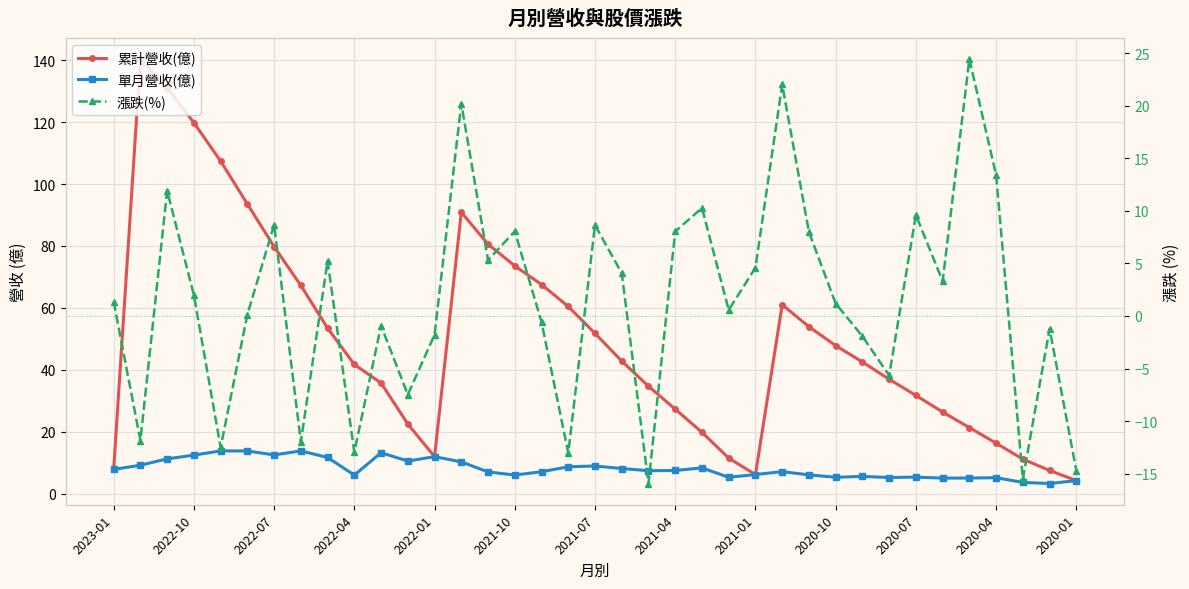

What is the value of the 漲跌(%) point at the 27th from the left?

8.0